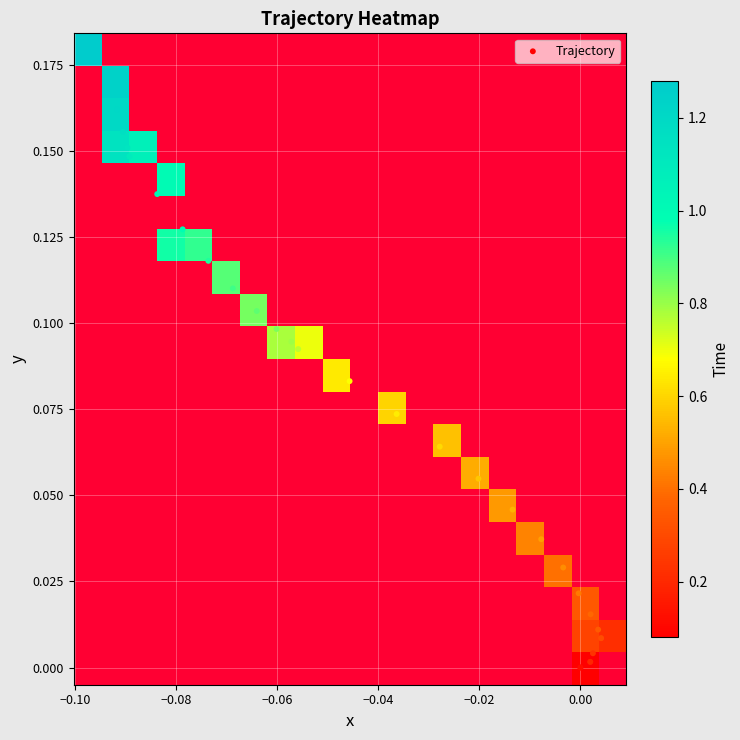

What is the difference between the maximum and second lowest values?

0.2